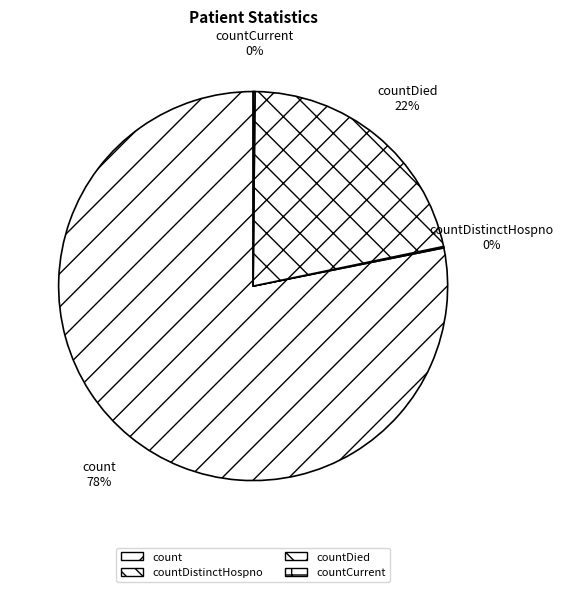

To the nearest percent, what is the average slice percentage?

25%